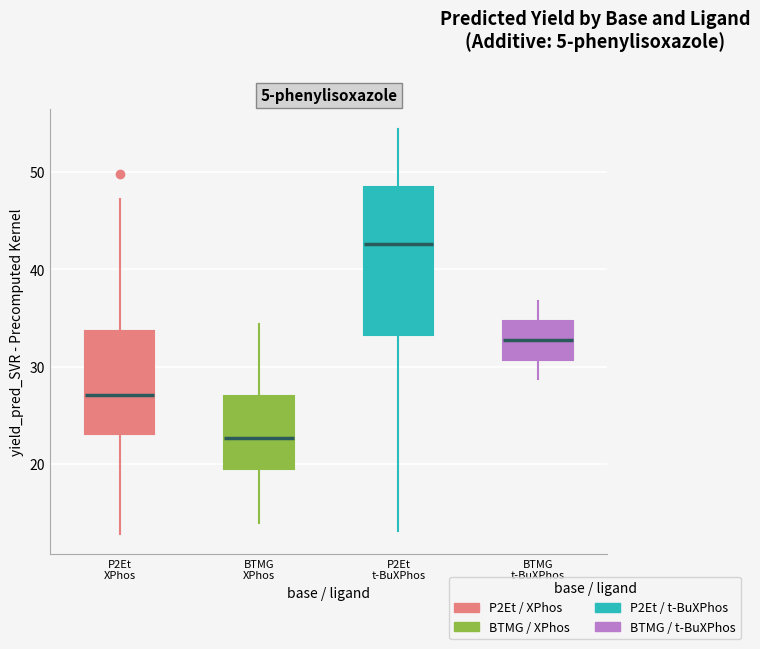

Which box is the tallest, from its lower edge to its upper edge?

P2Et t-BuXPhos